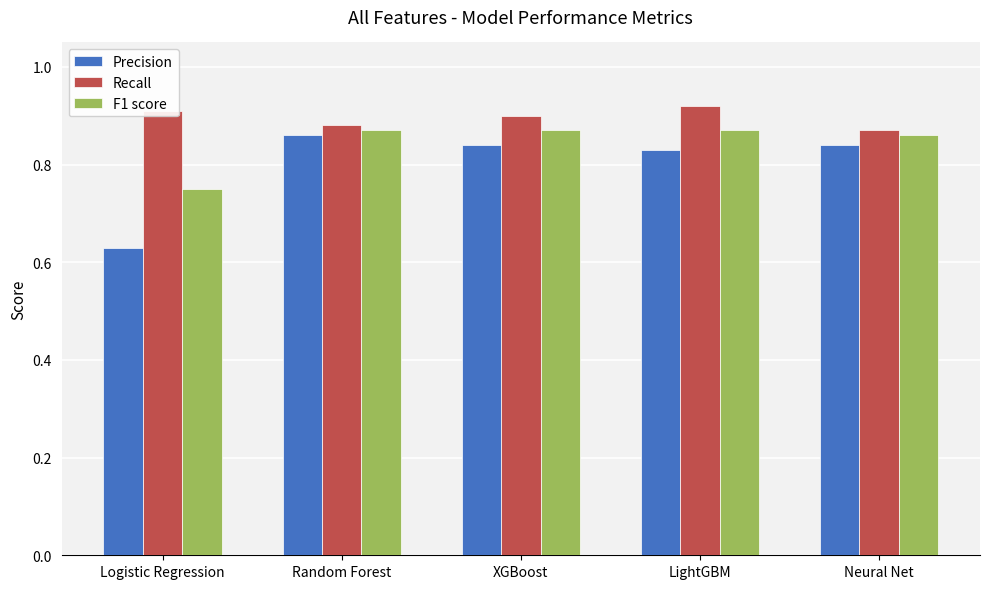

Rank the series by their average value, from lowest to highest.

Precision, F1 score, Recall